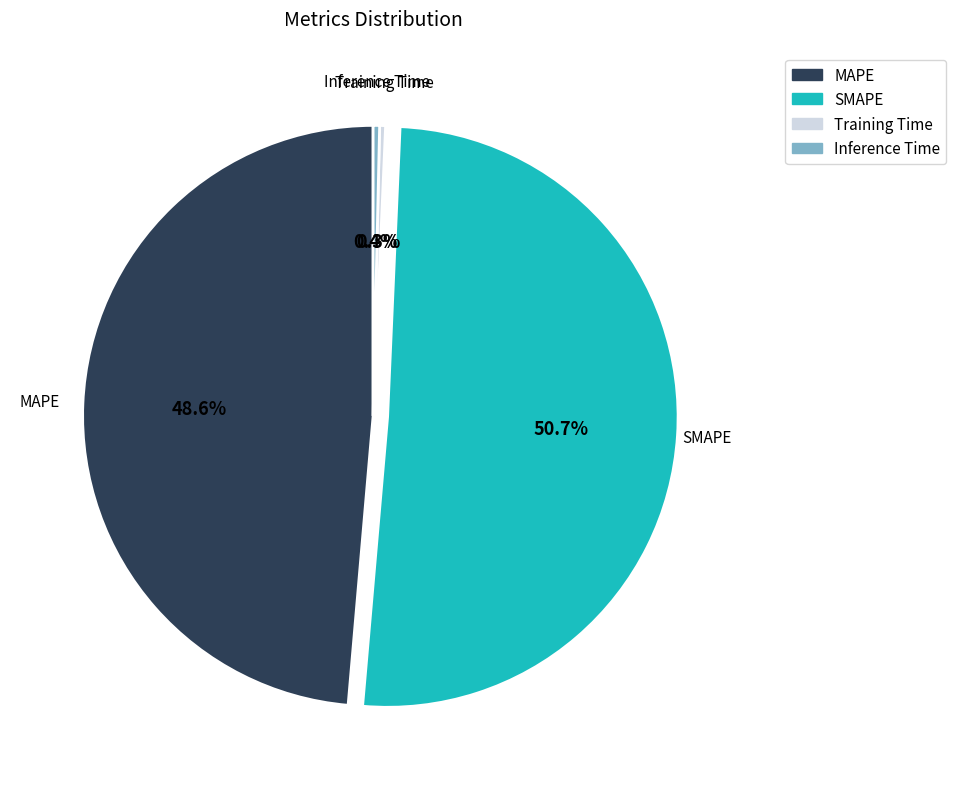

What percentage is the MAPE slice, to the nearest percent?

49%